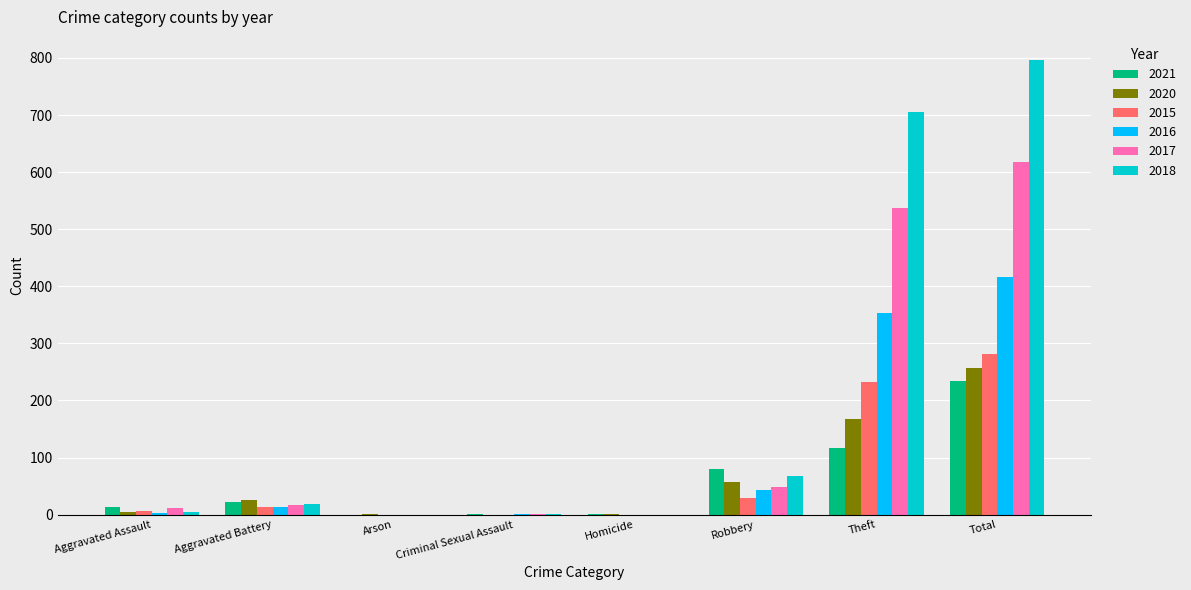

The value of 2021 at Robbery is 80. True or false?

True